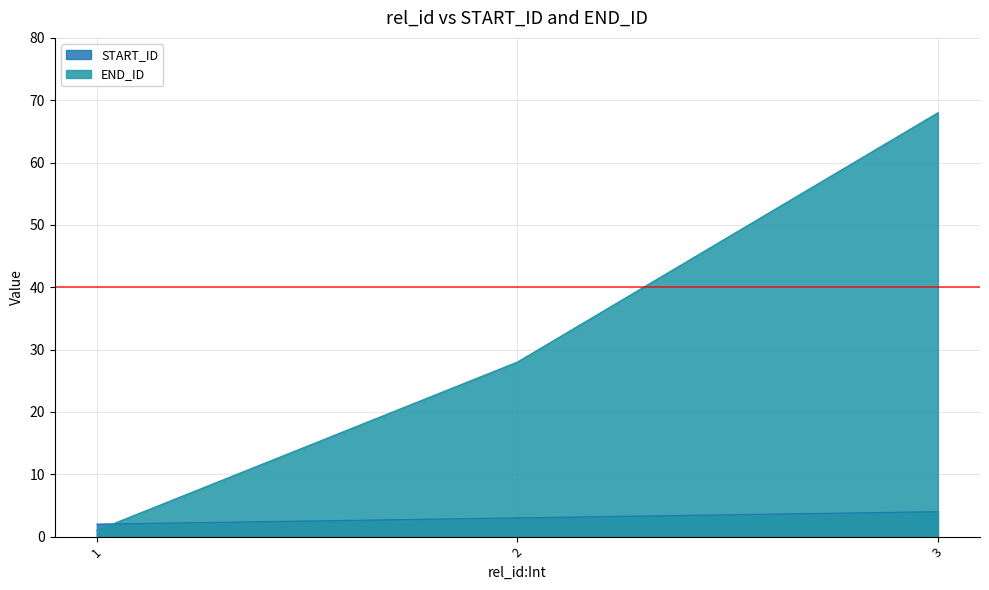

Which category has the lowest value in the START_ID series?

1